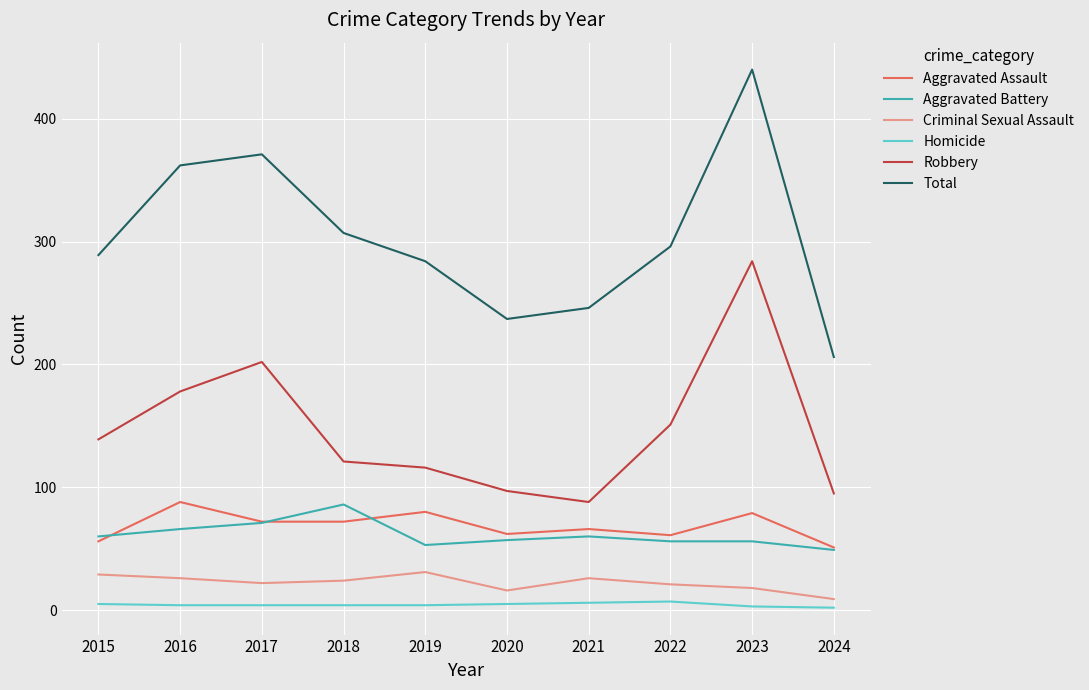

Which category has the highest value across all series?

2023